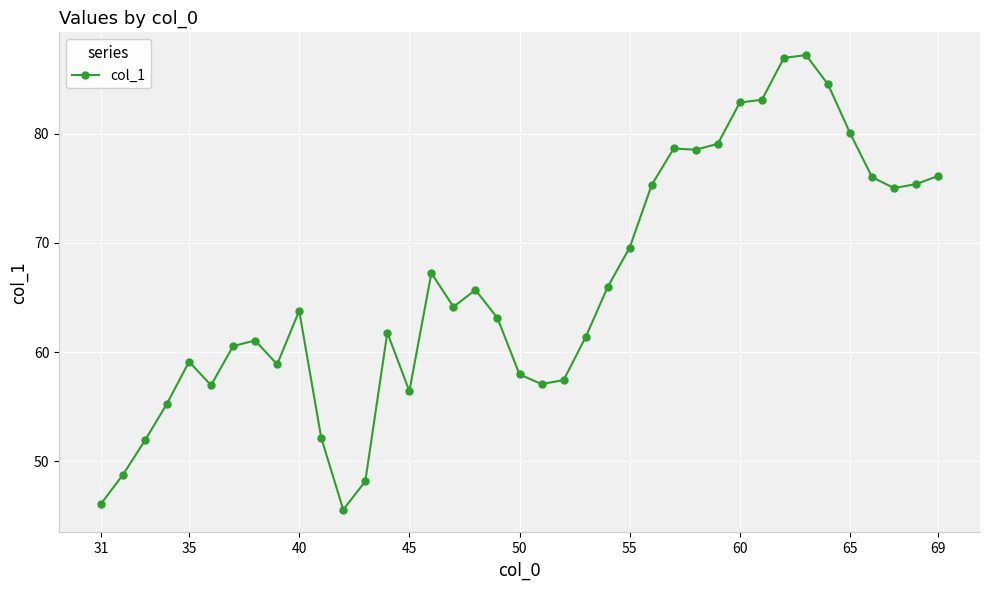

What is the sum of all values?

2574.9